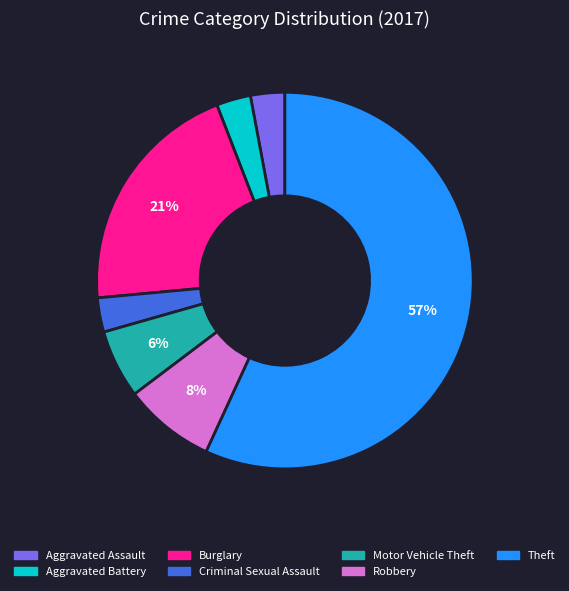

Between Theft and Criminal Sexual Assault, which is larger?

Theft